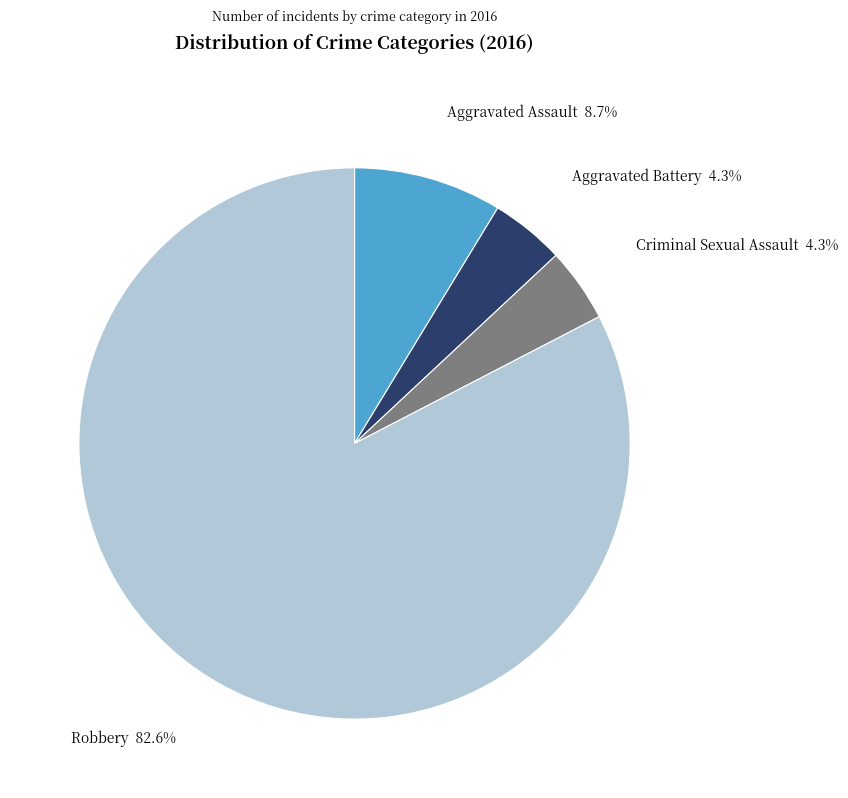

What percentage is the Criminal Sexual Assault slice, to the nearest percent?

4%